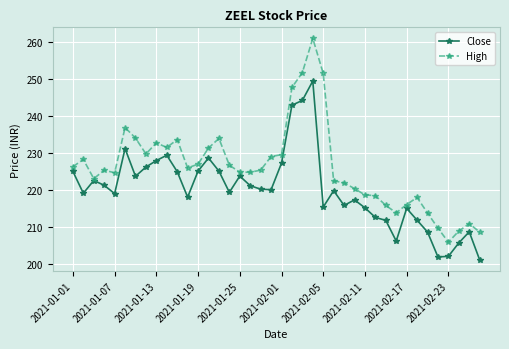

What is the maximum value for High?

261.0